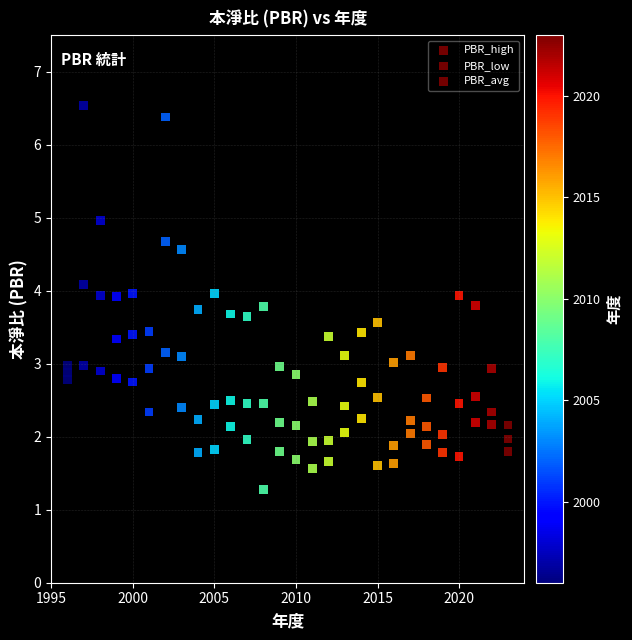

Count the number of points in this scatter plot.

84